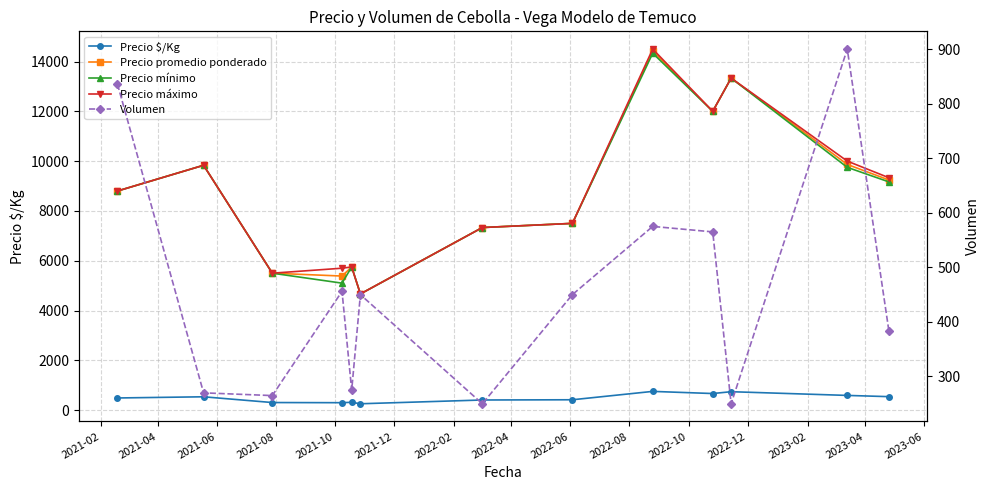

What is the total value across all series at 2021-10?

17840.5